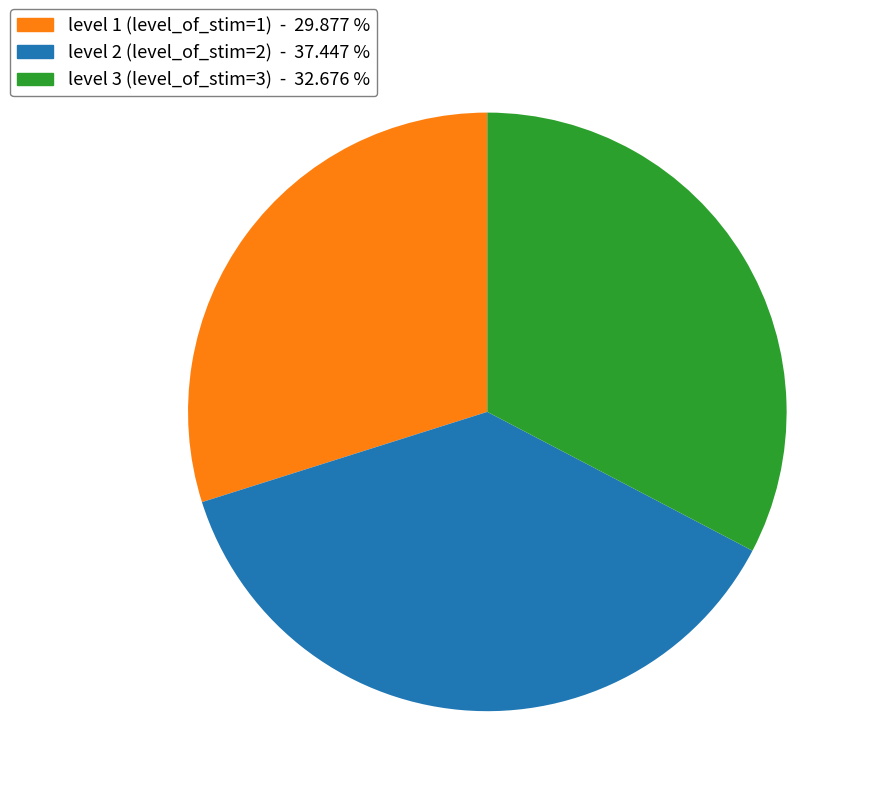

Combined, do level 3 (level_of_stim=3) - 32.676 % and level 2 (level_of_stim=2) - 37.447 % account for over 50%?

Yes